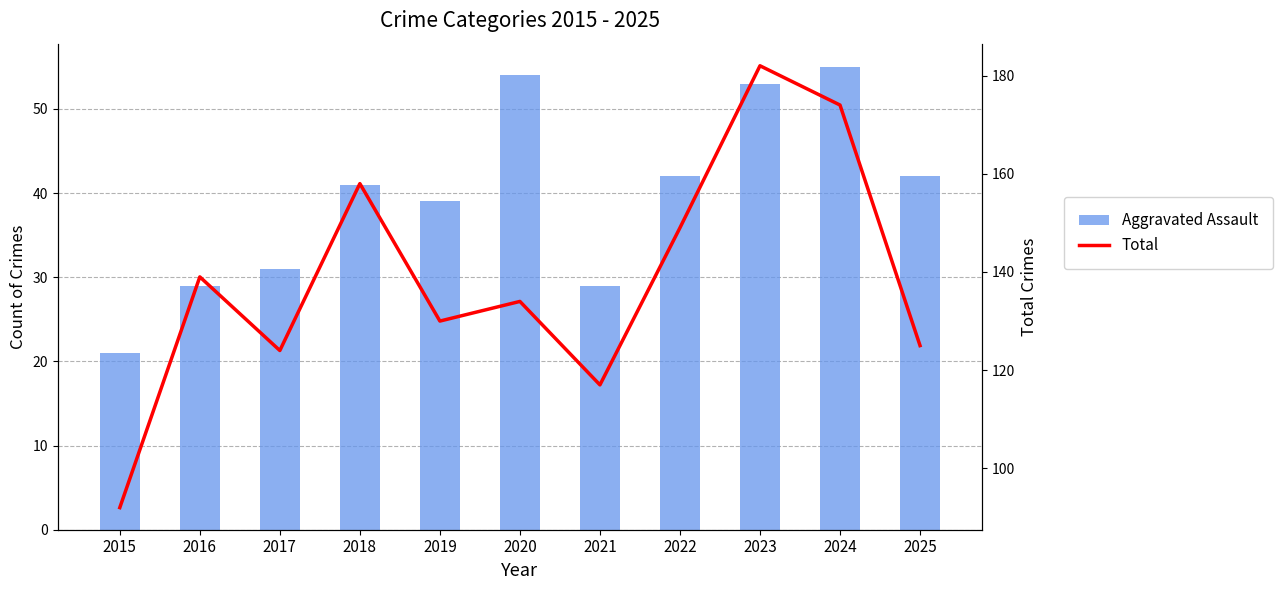

How many data points does each series have?

11